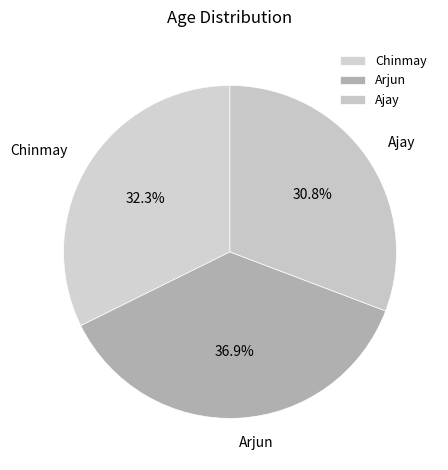

How many slices are in this pie chart?

3